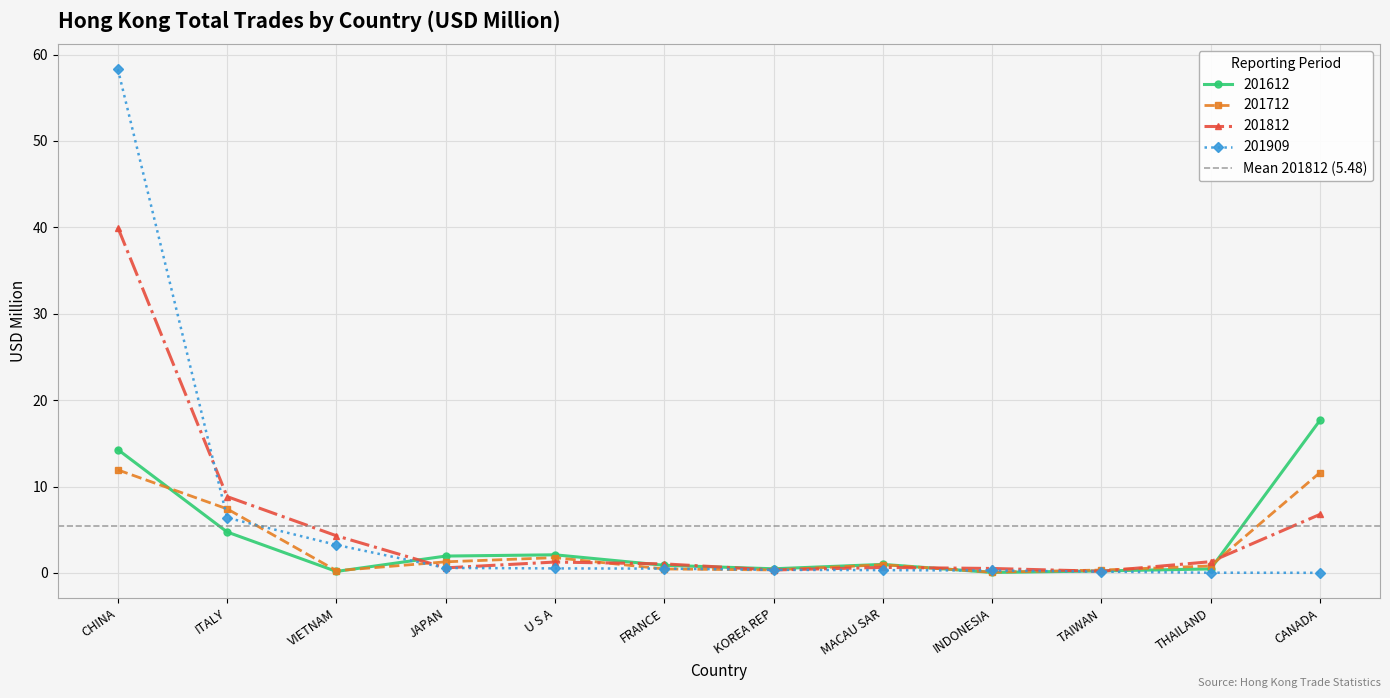

Which series has the widest spread of values?

201909